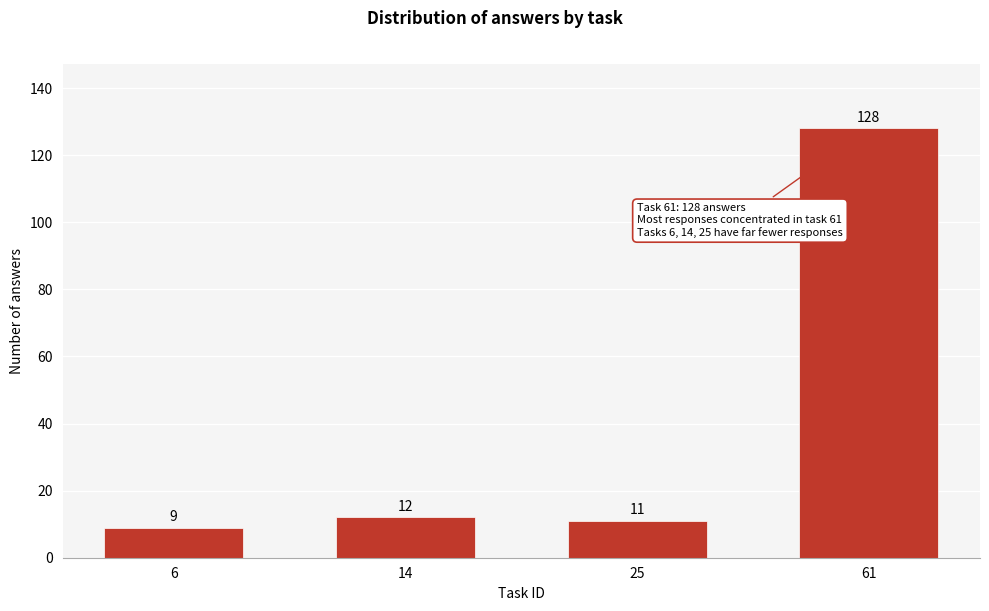

Reading left to right, list all the values displayed in this chart.

6=9	14=12	25=11	61=128